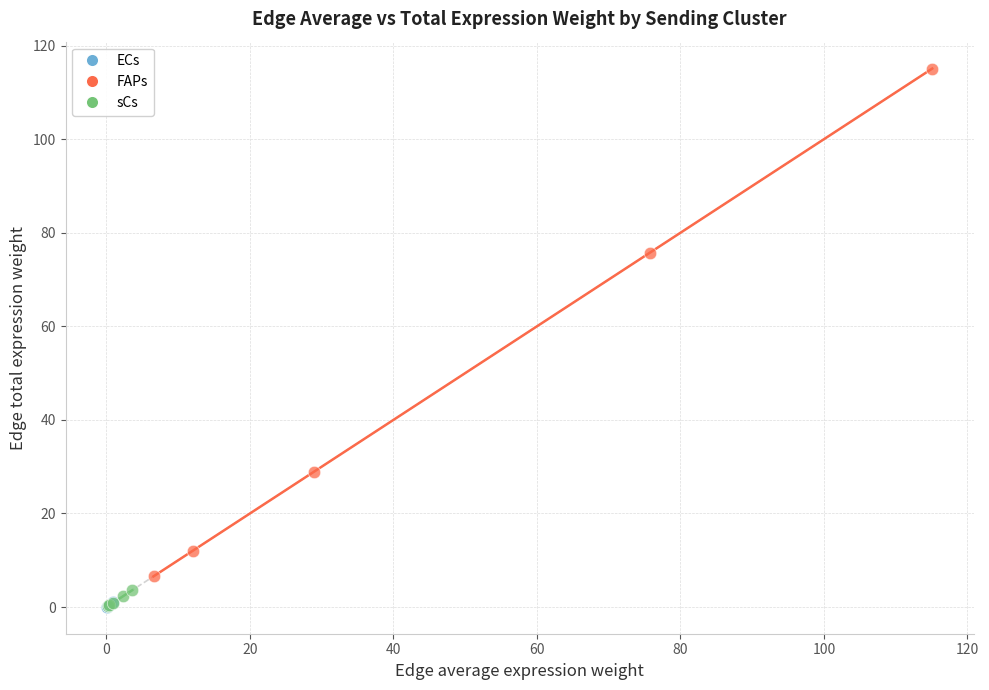

Which series contains the highest Y value?

FAPs